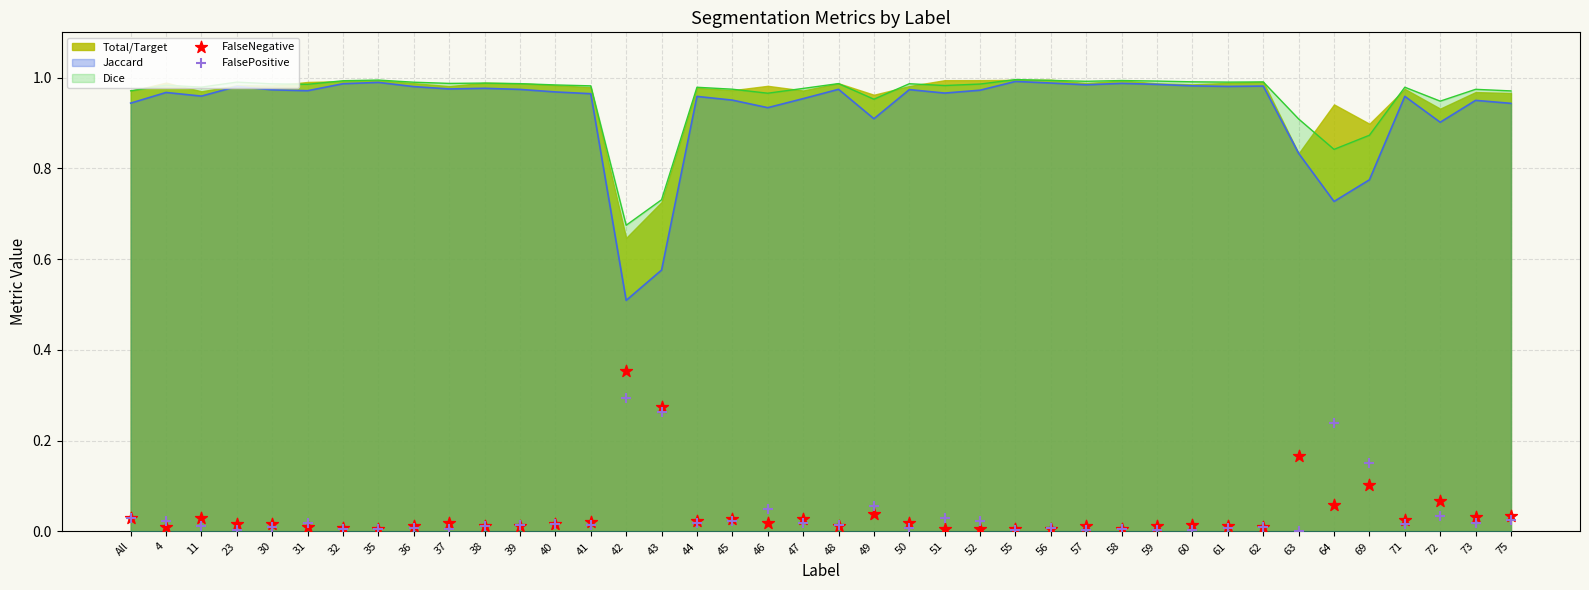

Is the value of FalseNegative at 45 greater than the value of FalsePositive at 64?

No